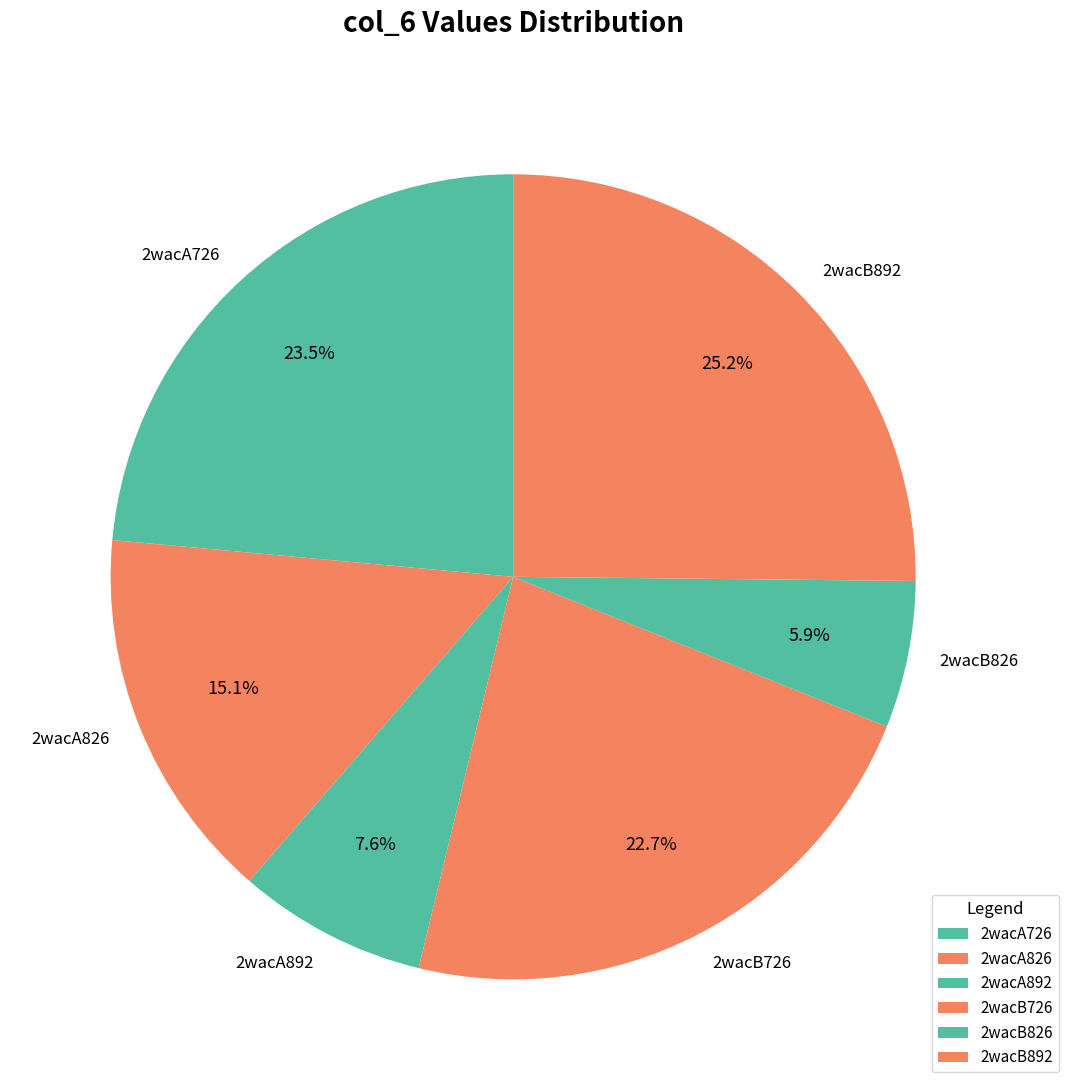

Which category has the smallest portion of the pie?

2wacB826